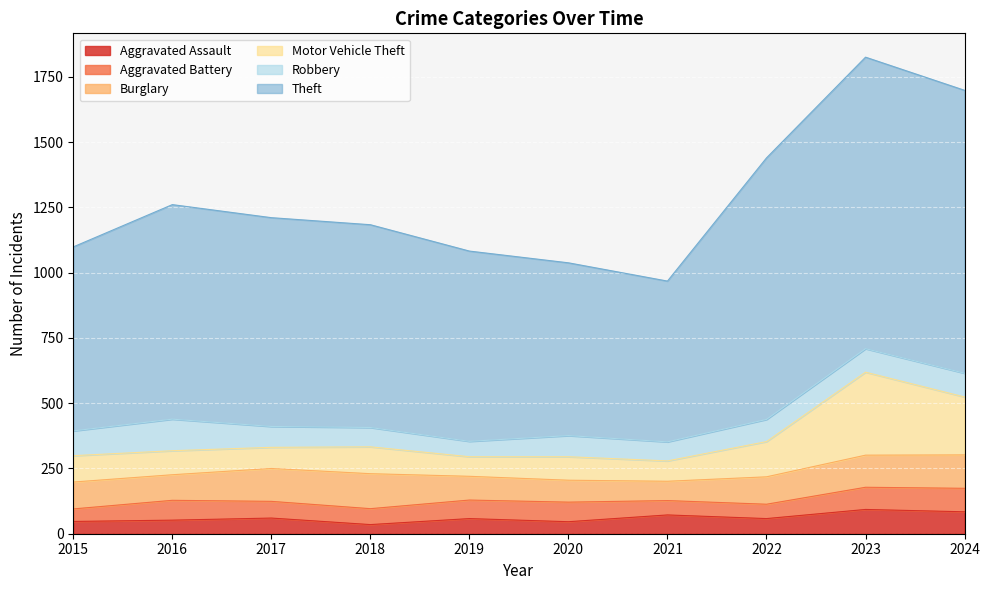

How many lines are shown in the chart?

6